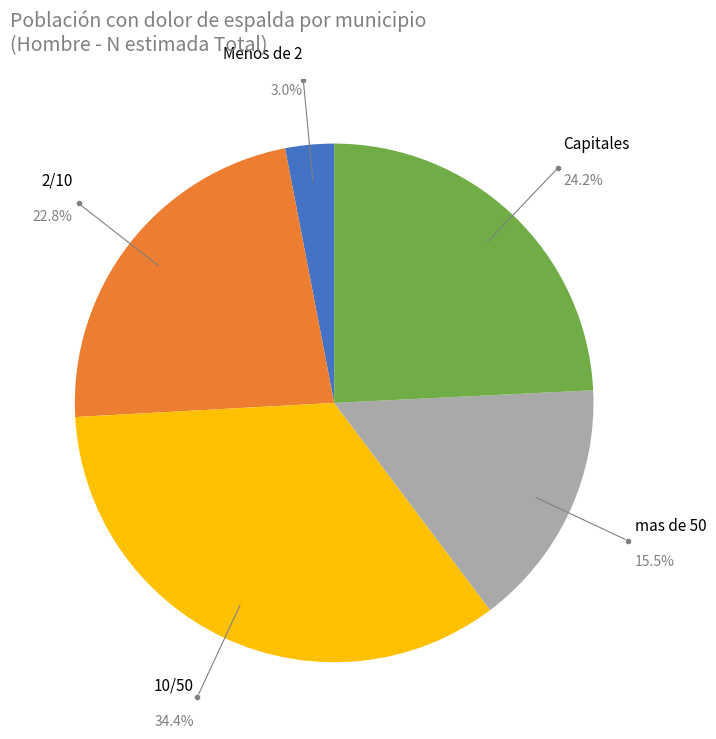

Is the sum of 2/10 and 10/50 greater than half?

Yes